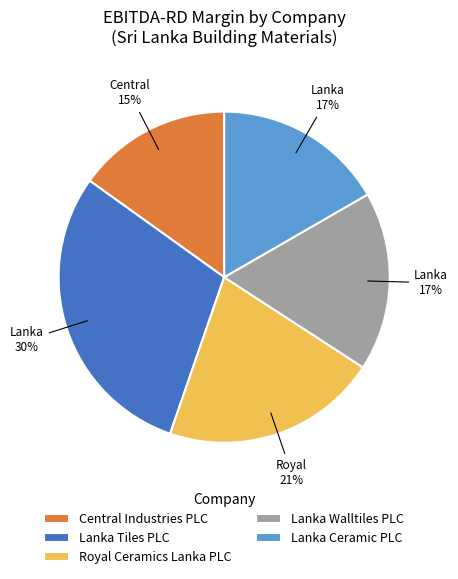

Which category has the smallest portion of the pie?

Central Industries PLC